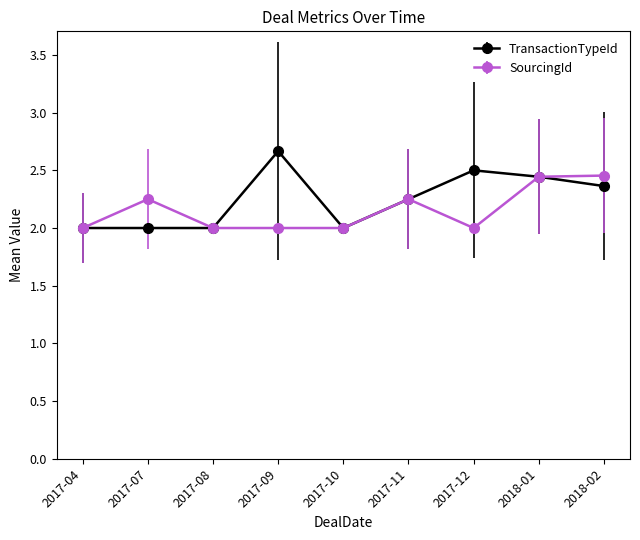

True or false: SourcingId has more than 1 points higher than both neighbors.

True